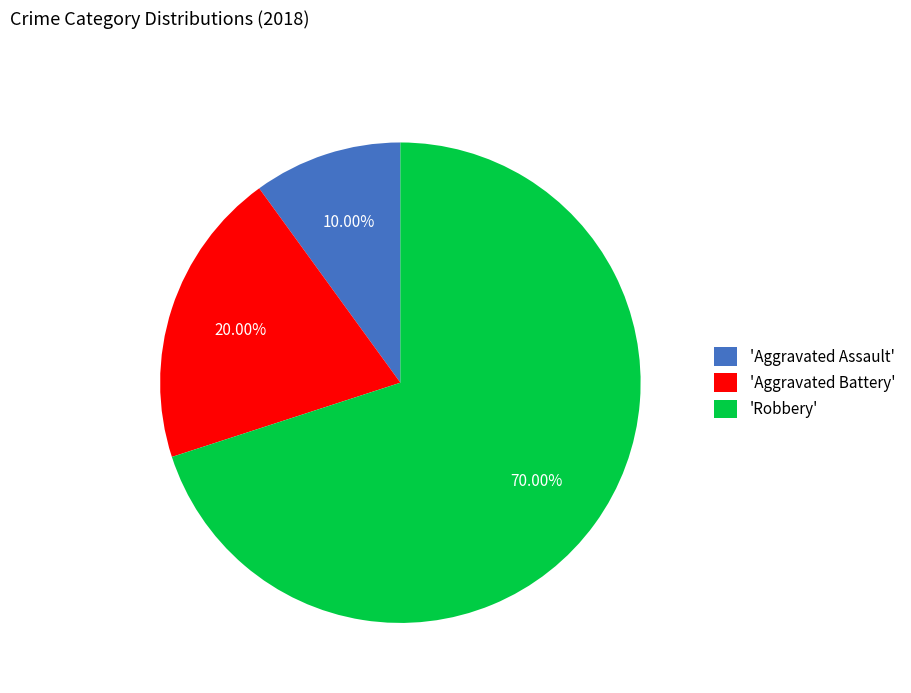

How many slices are in this pie chart?

3